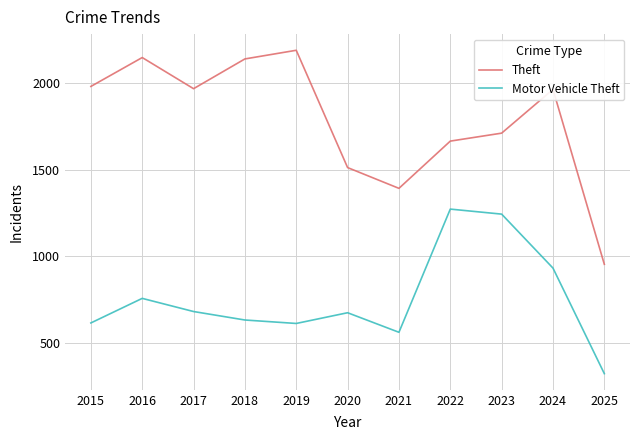

List the series in order of their peak value, highest first.

Theft, Motor Vehicle Theft